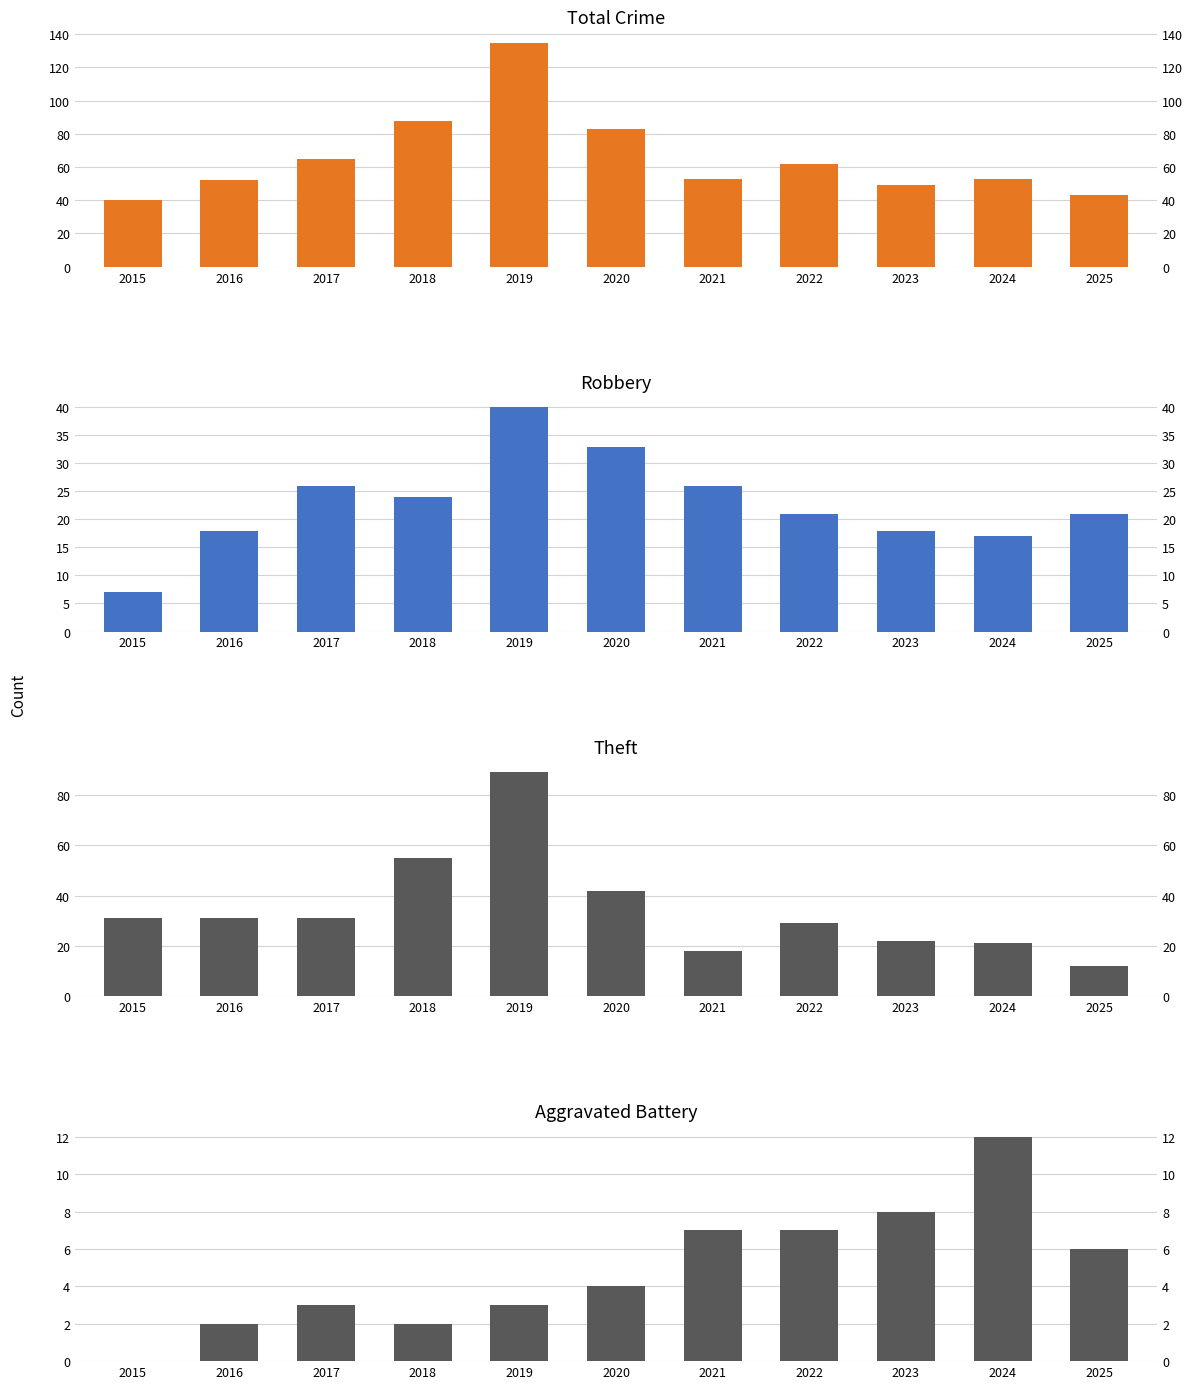

Rank the series by their average value, from highest to lowest.

Total, Theft, Robbery, Aggravated Battery